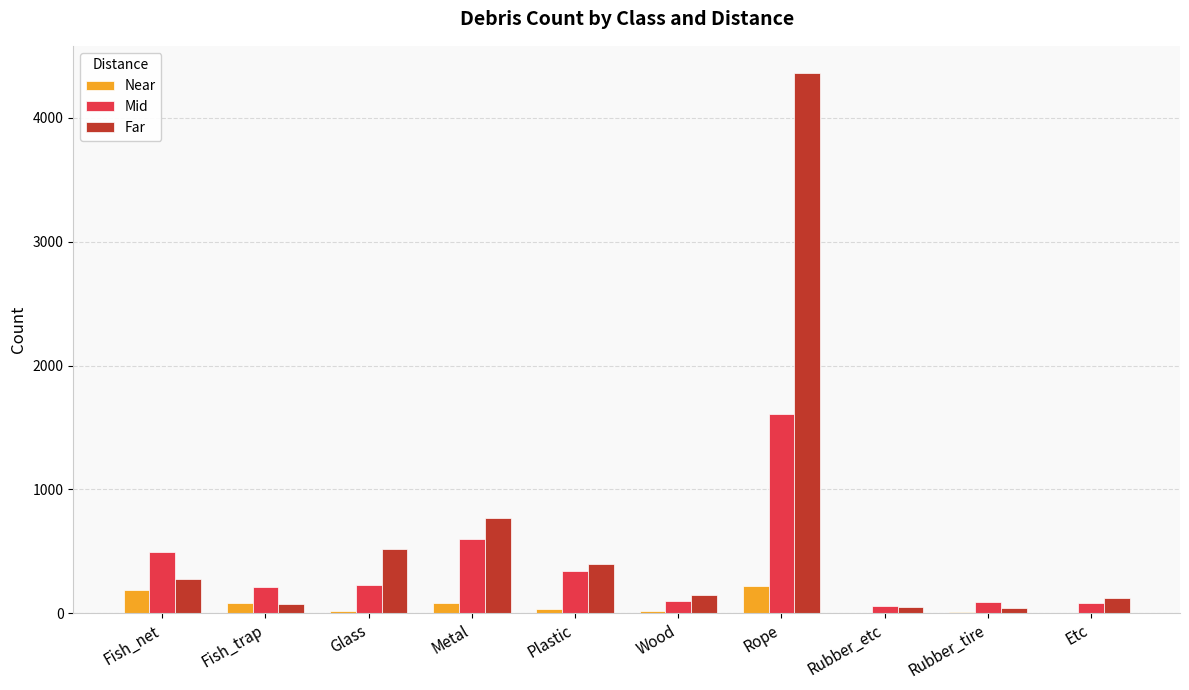

Between Plastic and Rope, which series saw the biggest shift?

Far